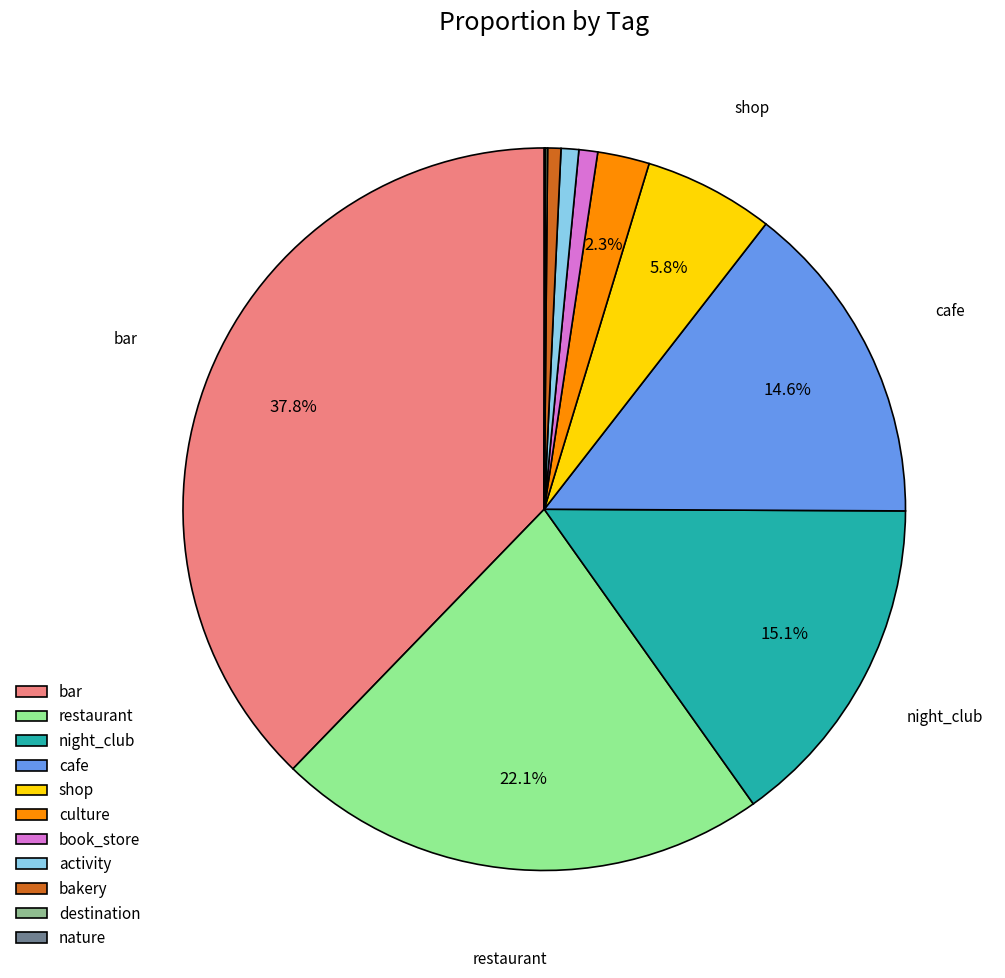

Is it true that restaurant is 22% of the pie?

True